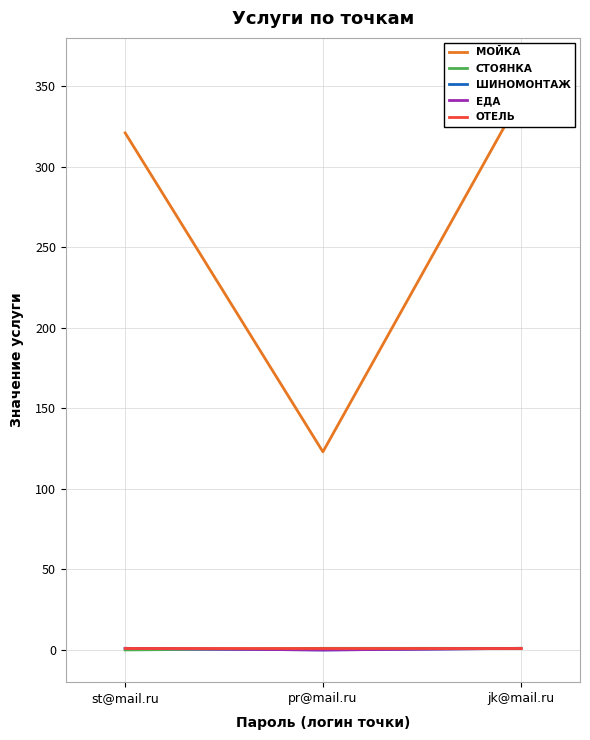

Which category has the highest value in the МОЙКА series?

jk@mail.ru